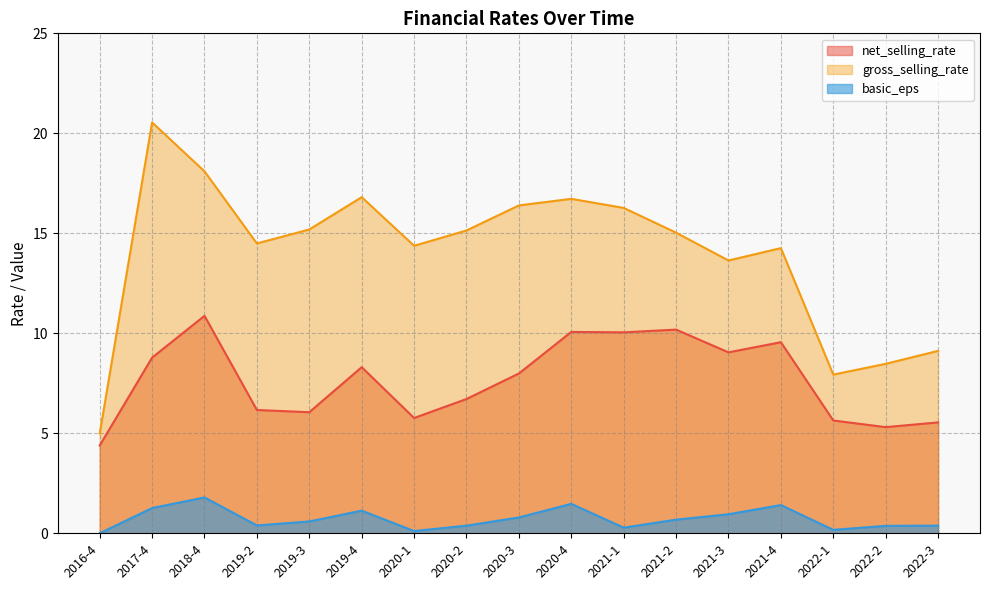

What is the total value across all series at 2020-3?

25.2